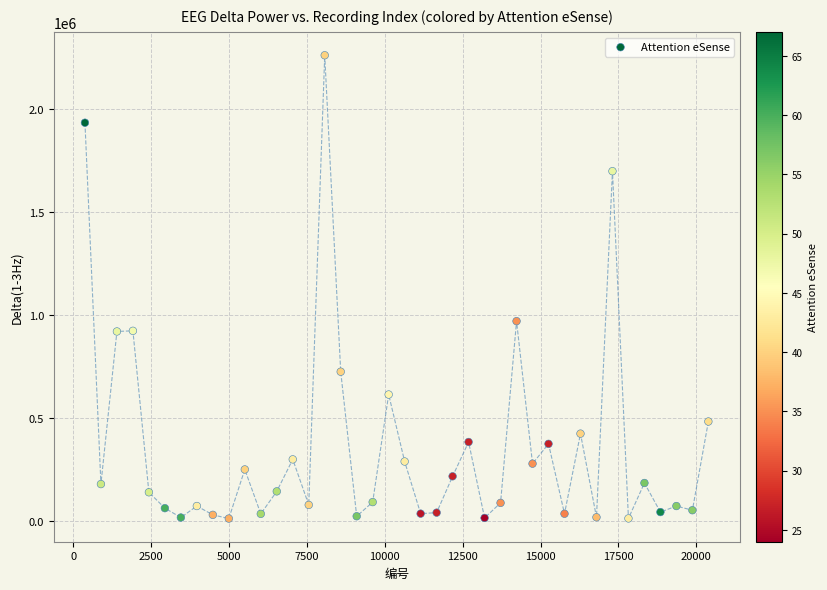

What Y value in the scatter plot is closest to 1137547?

971269